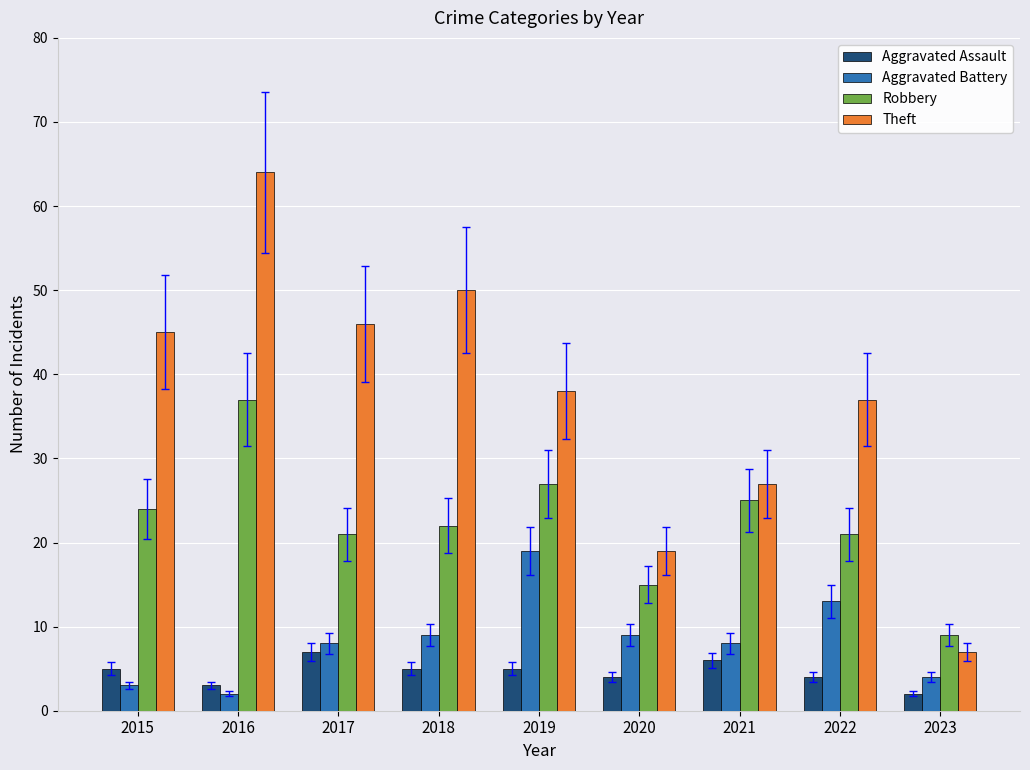

What is the difference between the highest and lowest values at 2021?

21